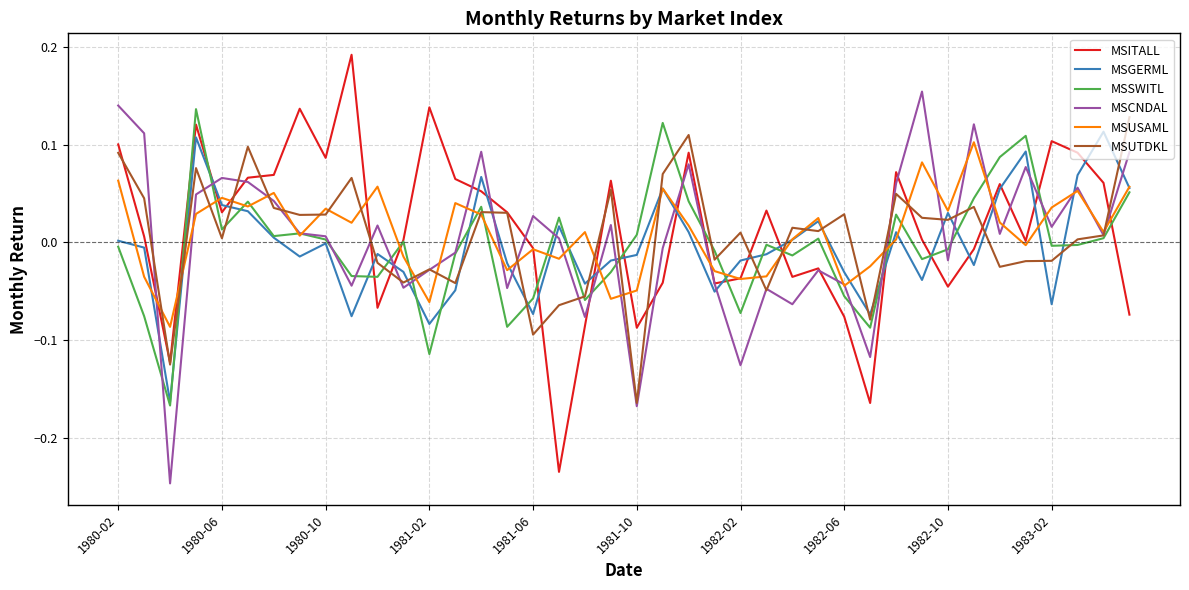

What is the sum of all MSCNDAL values?

0.2